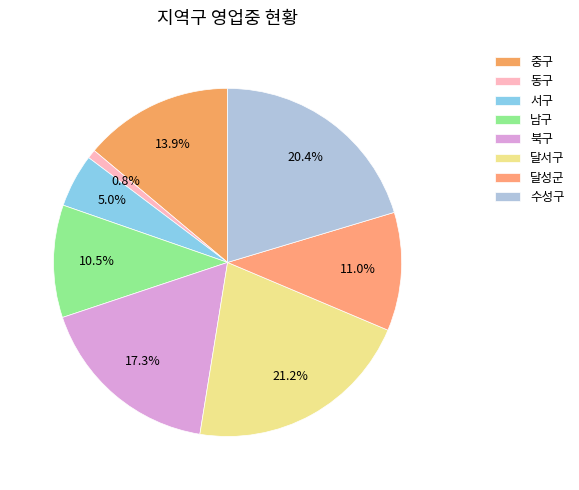

To the nearest percent, what is the average slice percentage?

12%